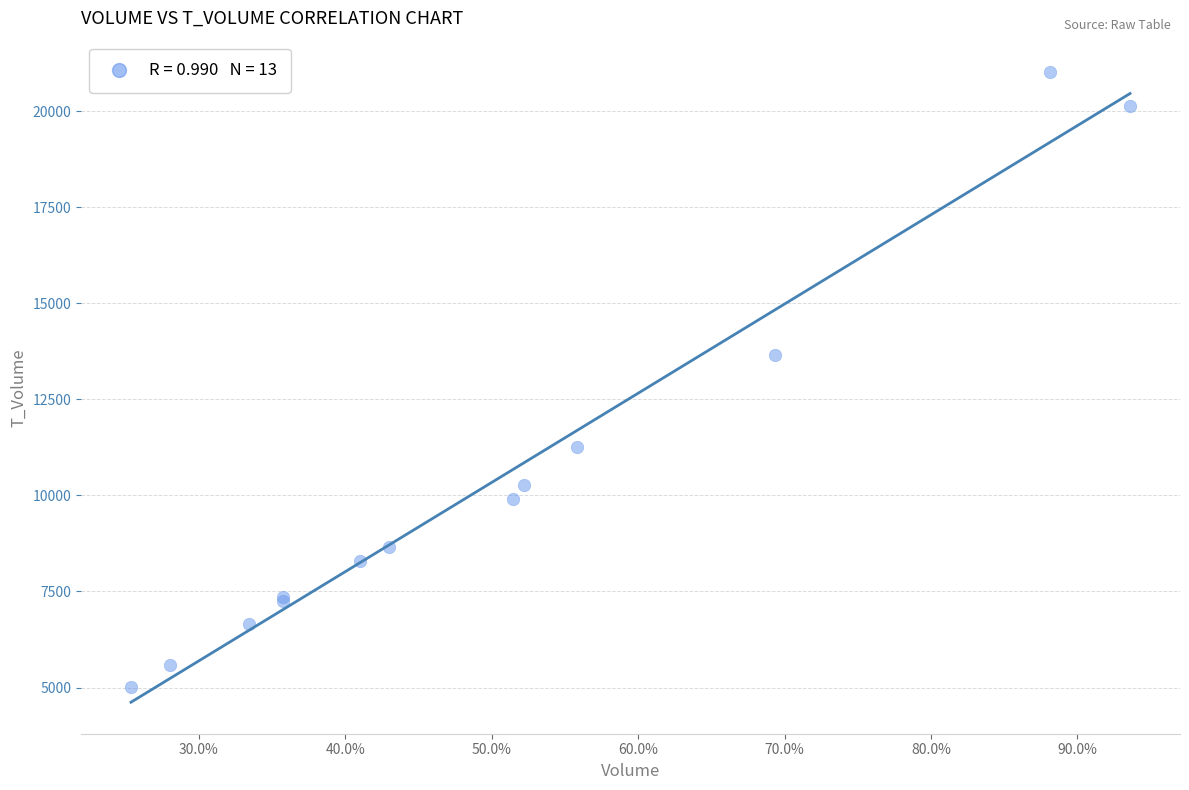

What Y value in the scatter plot is closest to 13013?

13646